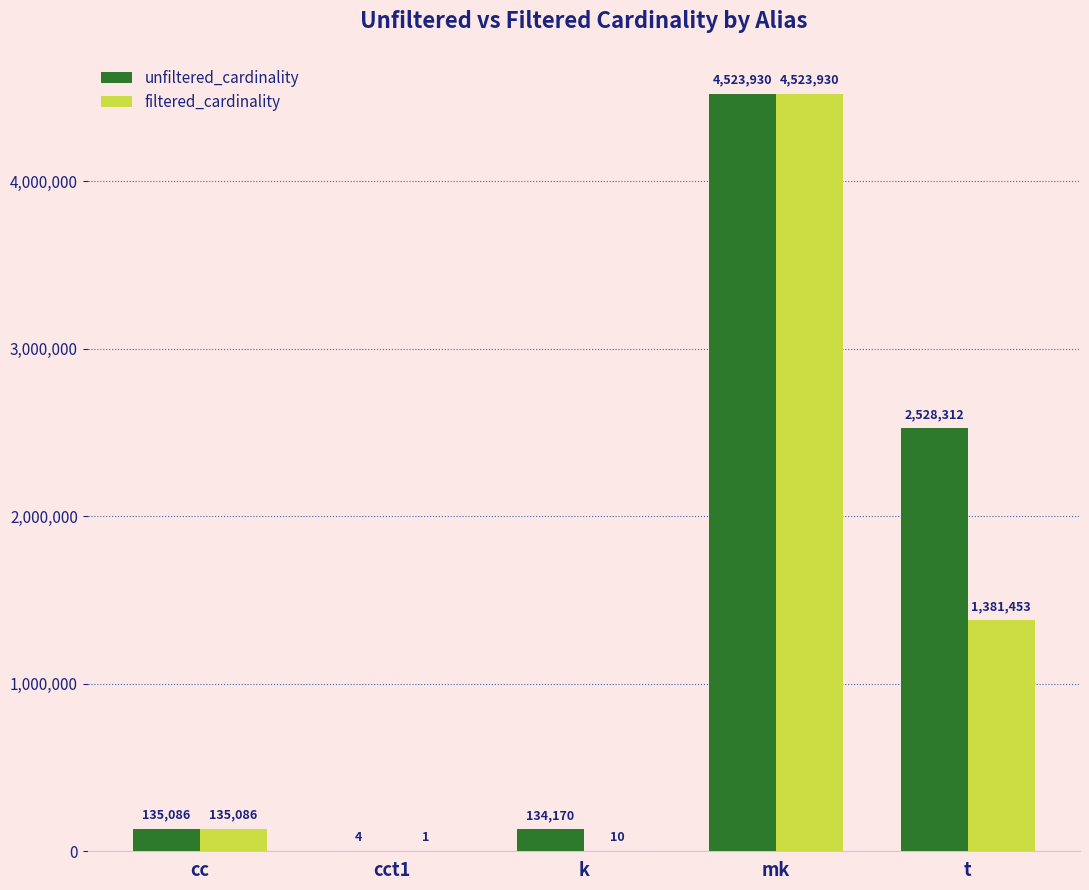

Which series has the largest total across all categories?

unfiltered_cardinality